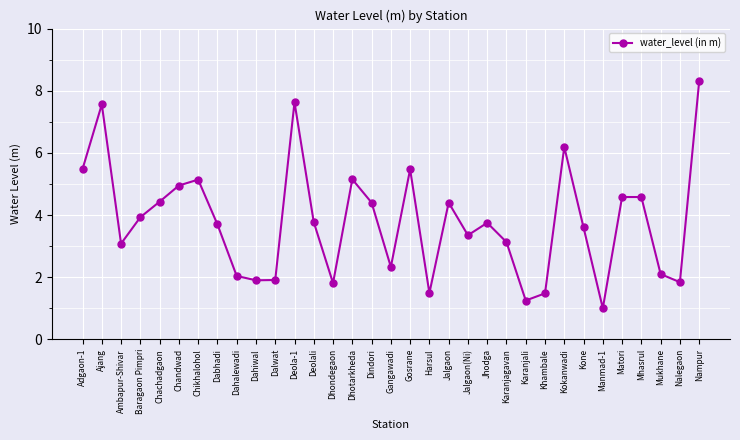

How many lines are shown in the chart?

1